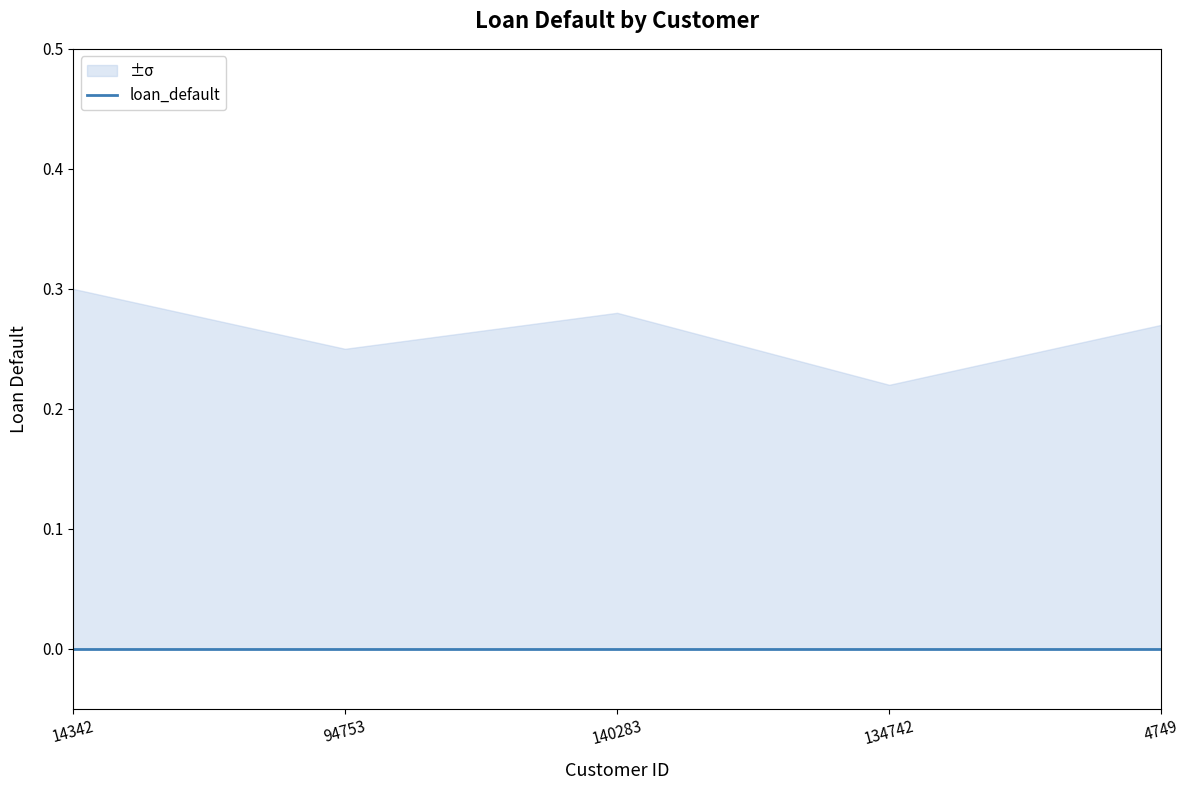

Count the number of categories in the chart.

5